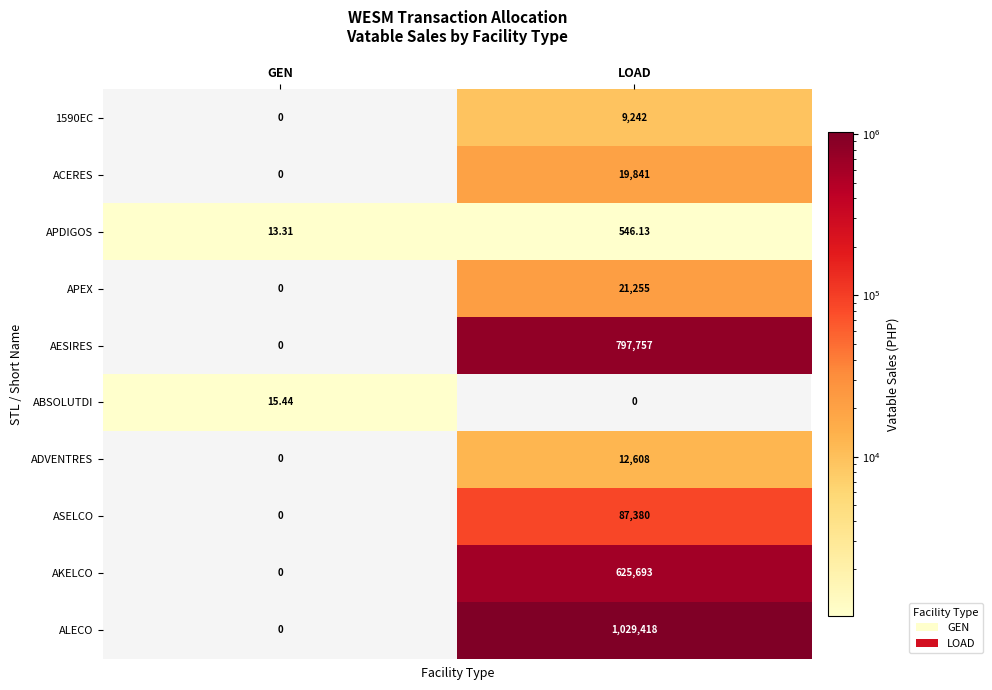

At which category is the sum across all series the highest?

LOAD